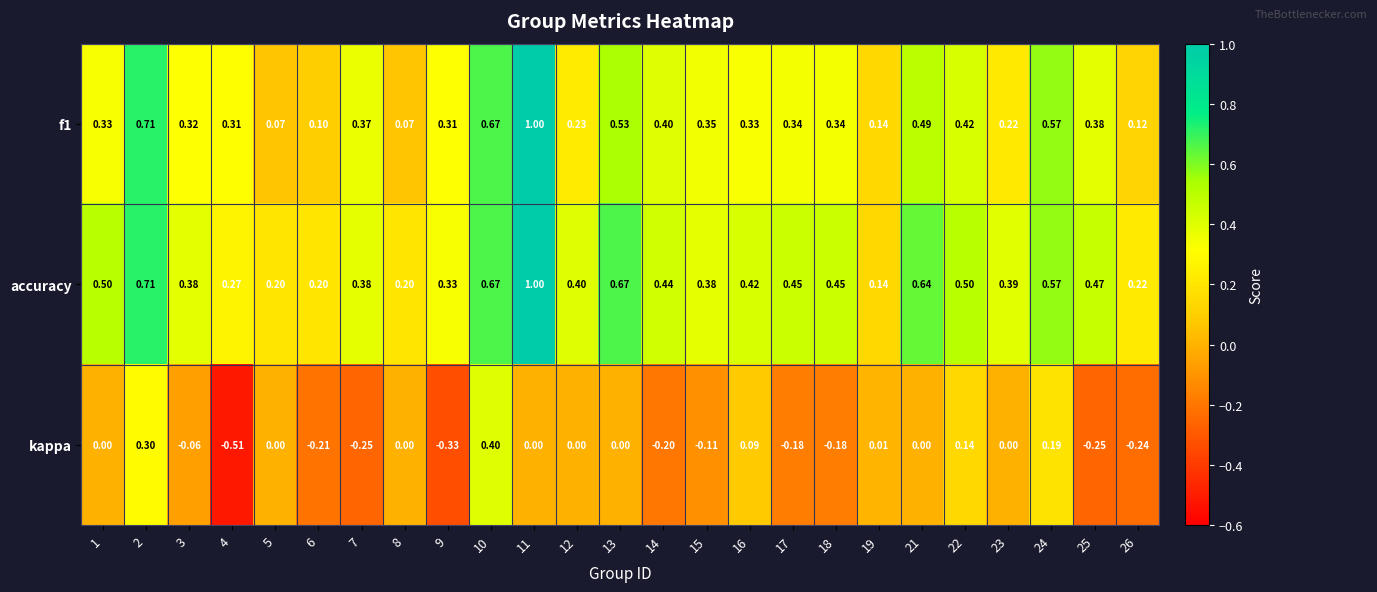

Is the value of accuracy at 8 greater than the value of f1 at 6?

Yes